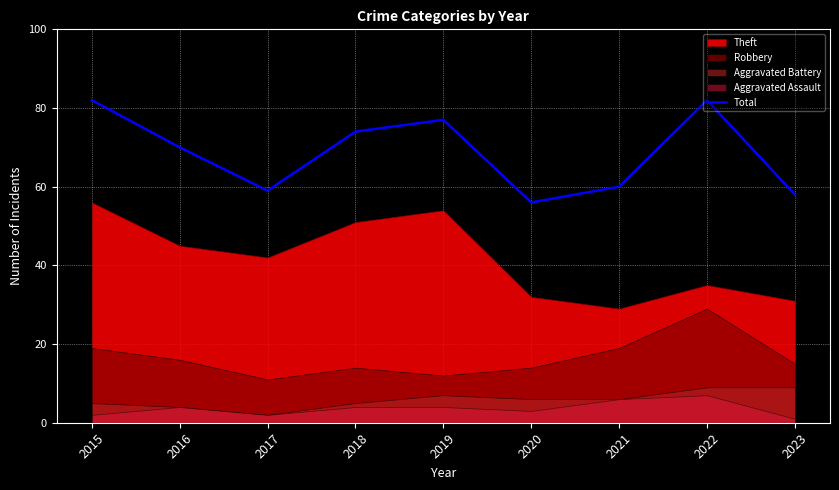

What is the value of the 9th point from the left?

58